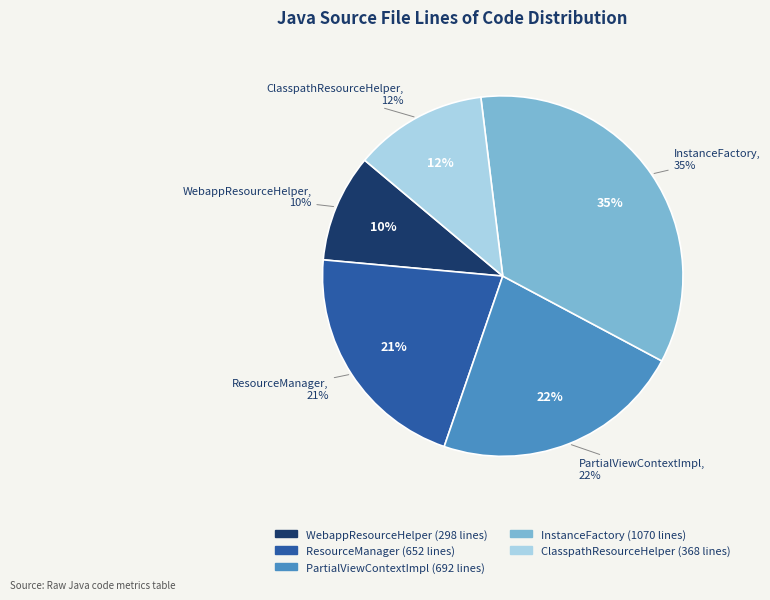

True or false: InstanceFactory.java accounts for 49% of the total.

False